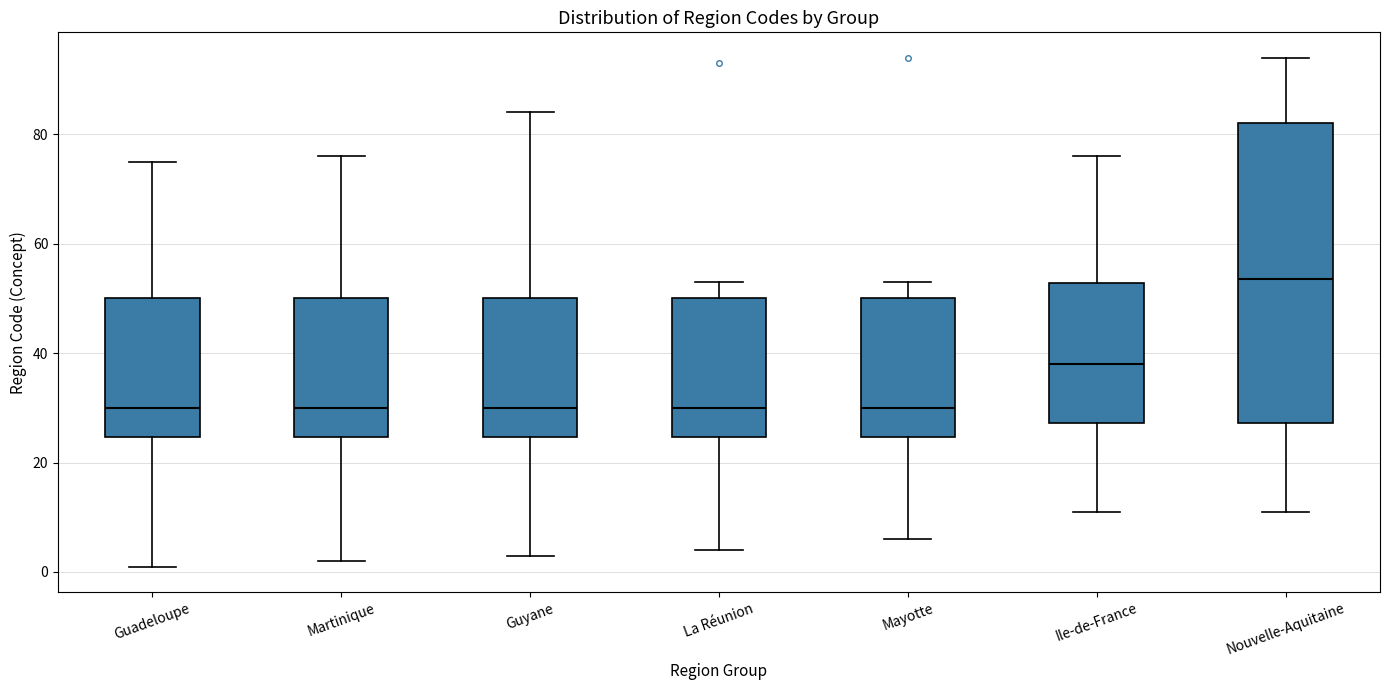

Reading left to right, transcribe this box plot: for each box, give where its median line is, the range the box spans, and where its two whiskers end, as read against the y-axis. The values are not printed on the chart, so give them approximately, as read against the axis.

Guadeloupe: median 30, box 24 to 50, whiskers 2 to 76
Martinique: median 30, box 24 to 50, whiskers 2 to 76
Guyane: median 30, box 24 to 50, whiskers 4 to 84
La Réunion: median 30, box 24 to 50, whiskers 4 to 54
Mayotte: median 30, box 24 to 50, whiskers 6 to 54
Ile-de-France: median 38, box 28 to 52, whiskers 12 to 76
Nouvelle-Aquitaine: median 54, box 28 to 82, whiskers 12 to 94